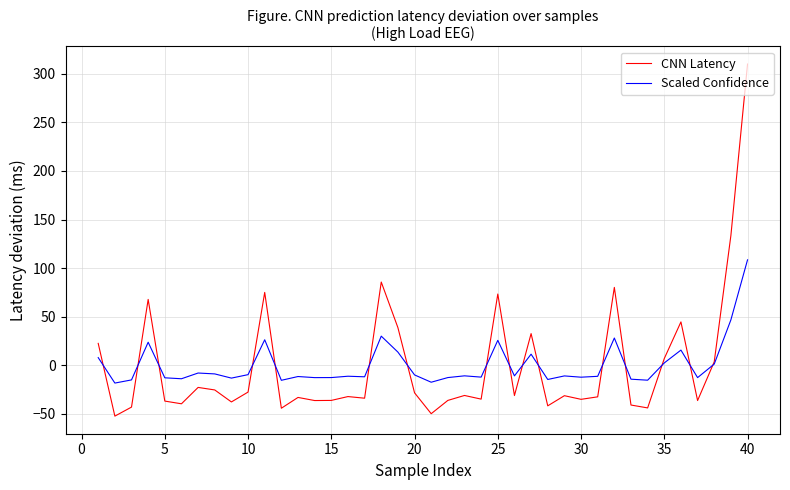

True or false: CNN Latency has more than 1 interior local peaks.

True